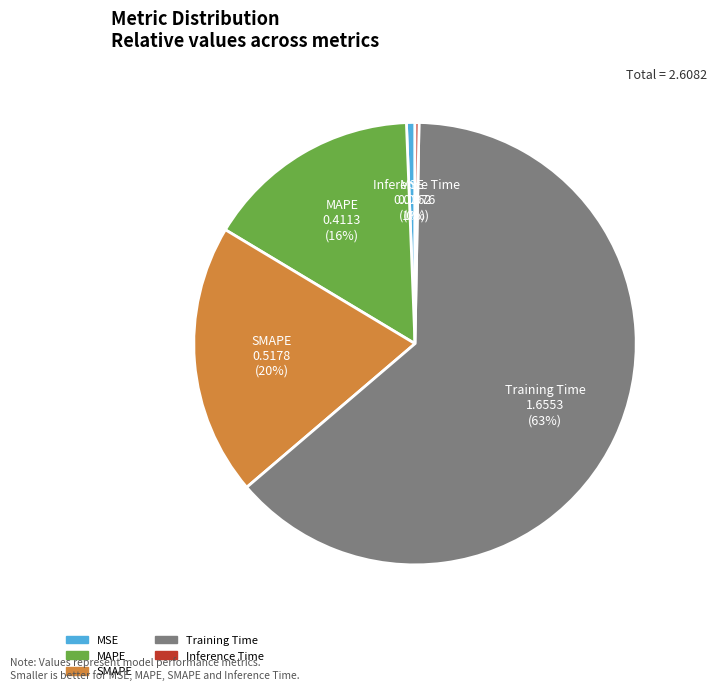

Is there a majority slice in this chart?

Yes